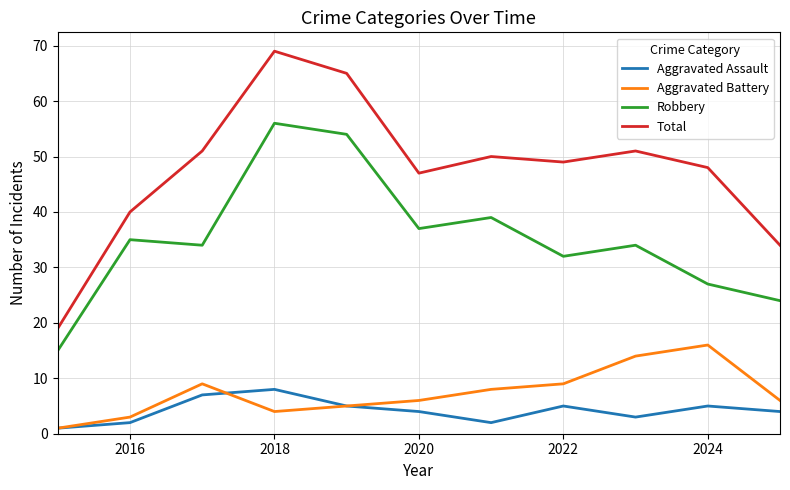

What is the highest value of the Robbery series?

56